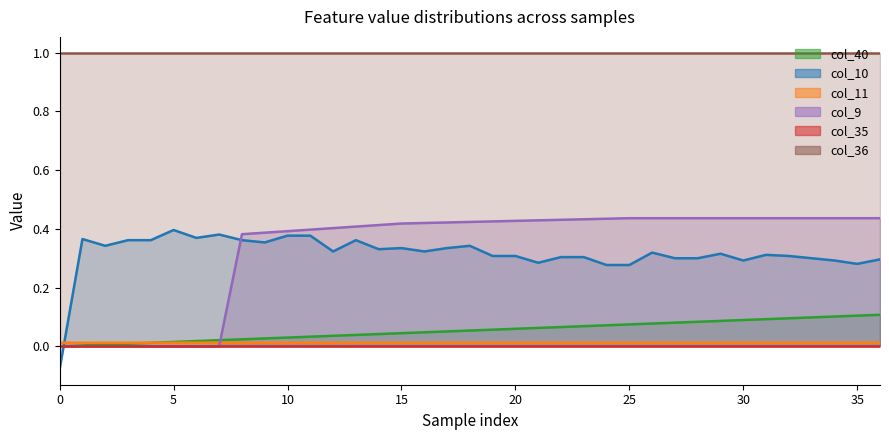

At which category is the sum across all series the highest?

31